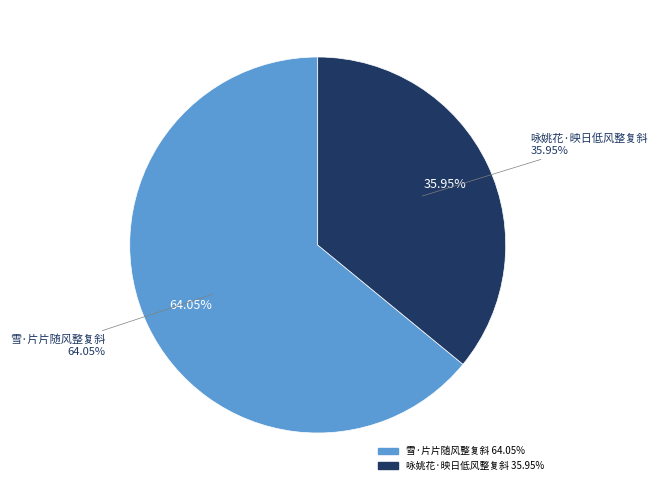

Which category accounts for the majority?

雪·片片随风整复斜